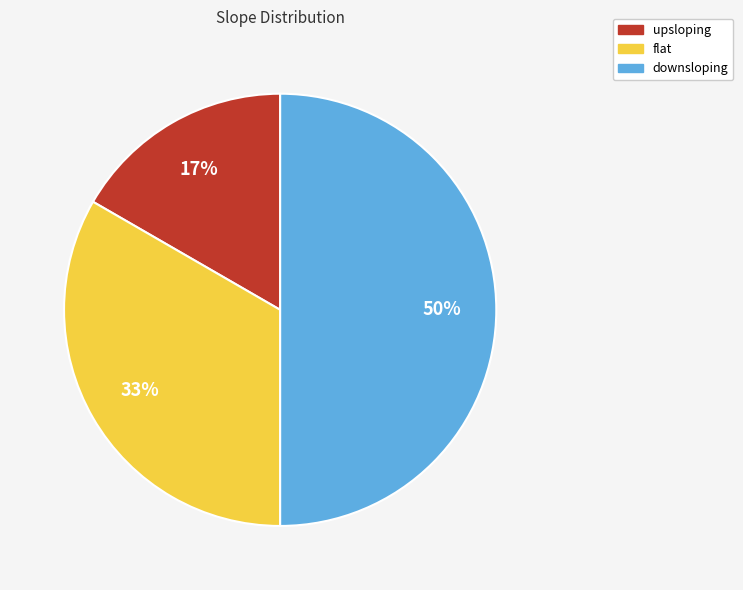

To the nearest percent, what is the combined percentage of downsloping and upsloping?

67%